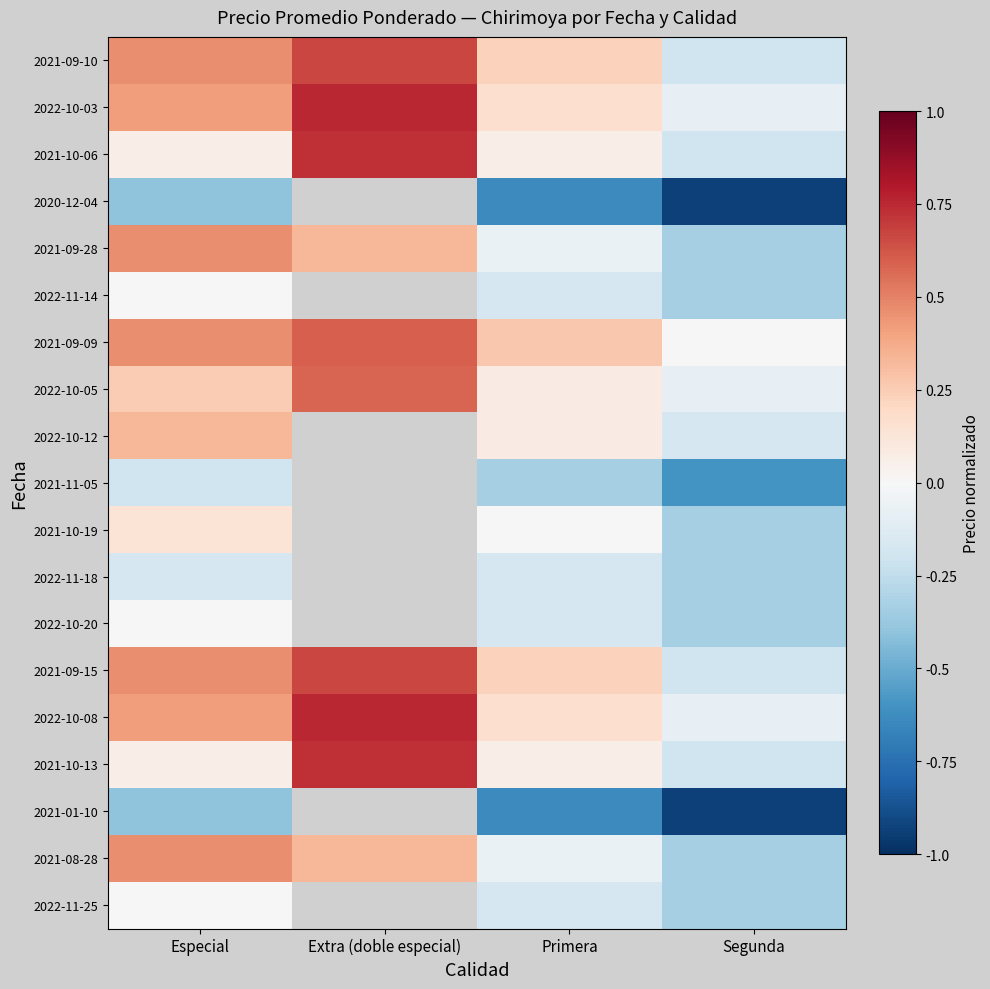

Is the value of 2021-08-28 at Especial greater than the value of 2022-11-14 at Segunda?

Yes